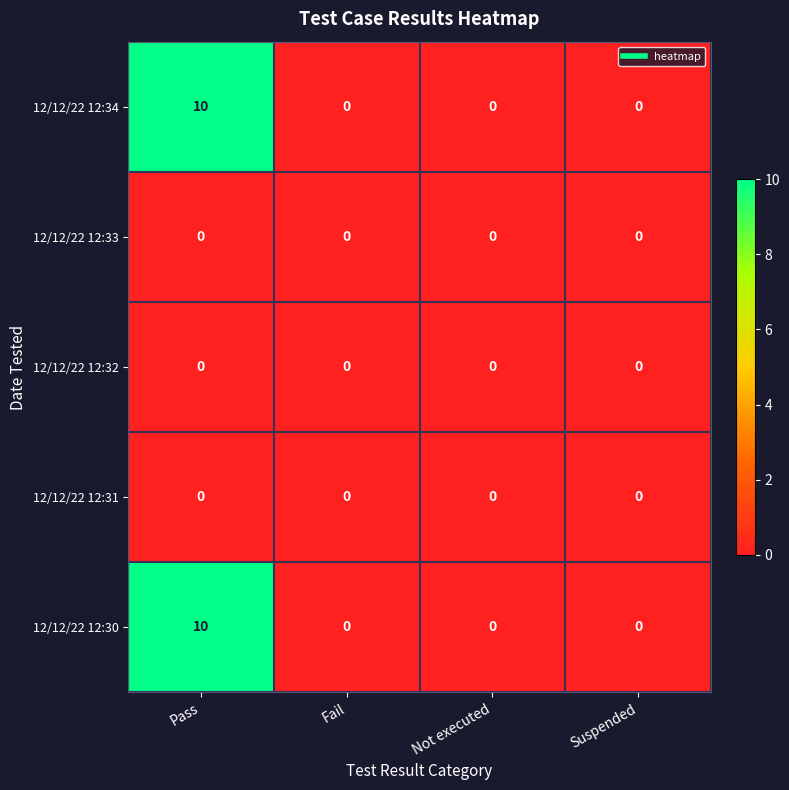

True or false: 12/12/22 12:30 has a value of -5 at Fail.

False